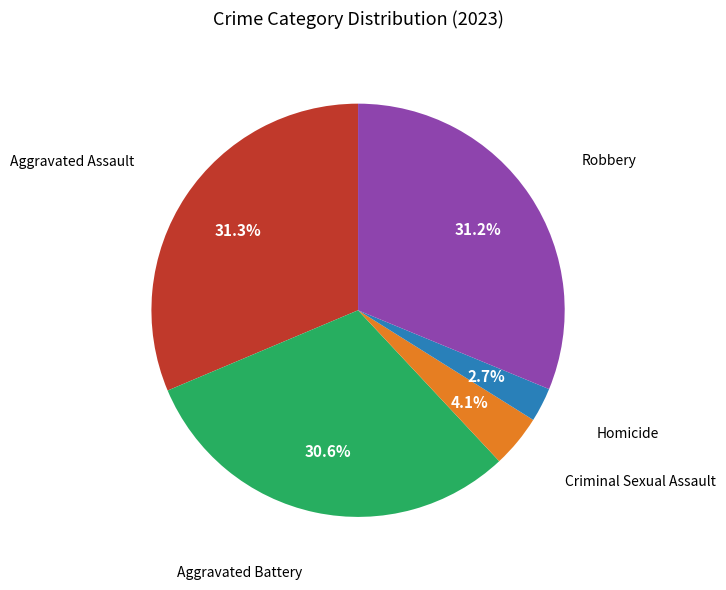

Is there a majority slice in this chart?

No